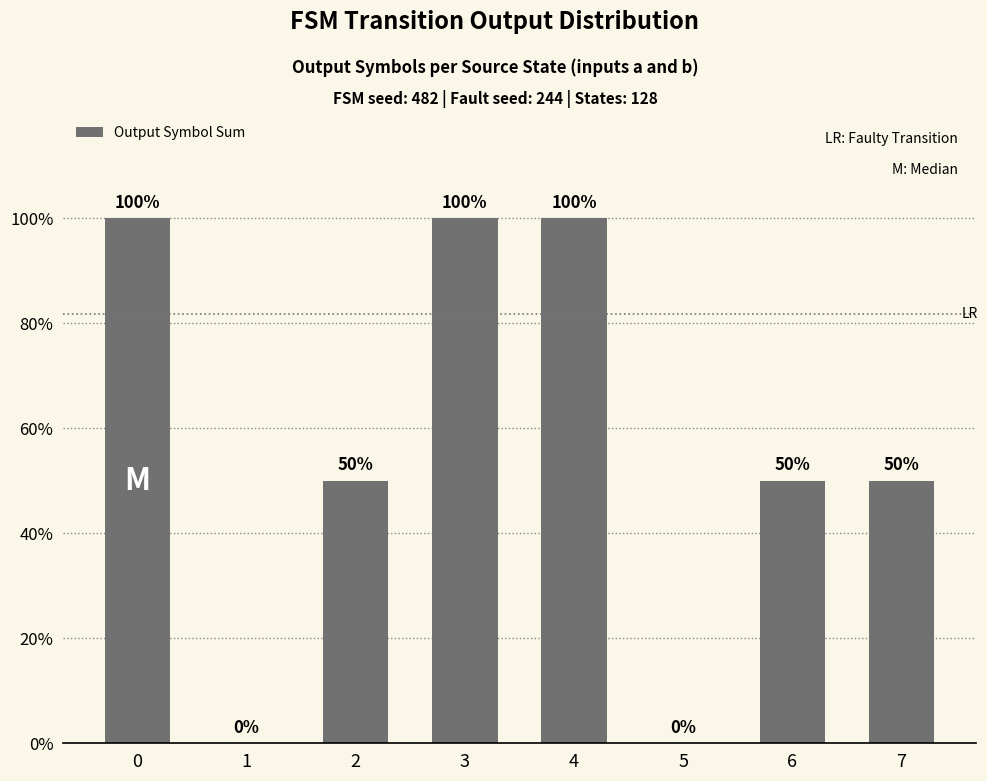

What is the maximum value shown in the chart?

100